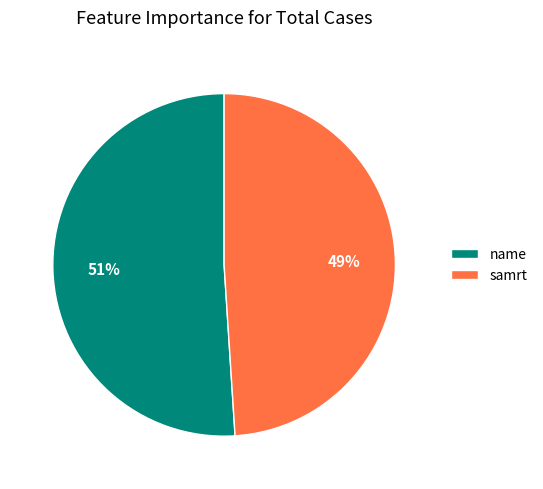

Combined, do name and samrt account for over 50%?

Yes